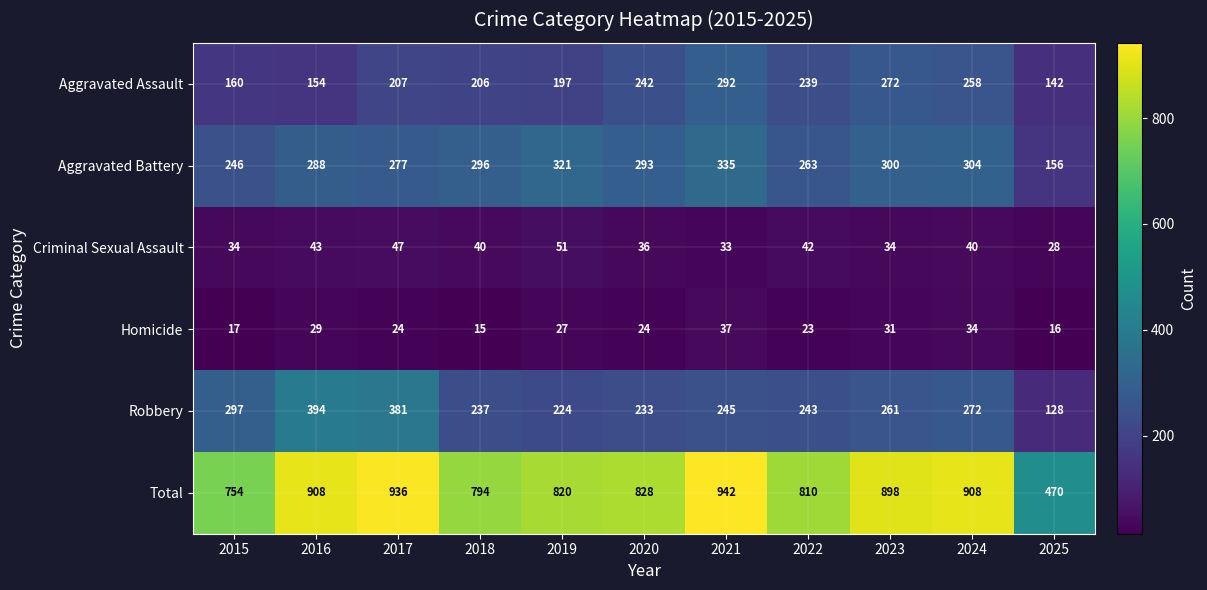

Is it true that Aggravated Battery equals 83 at 2025?

False